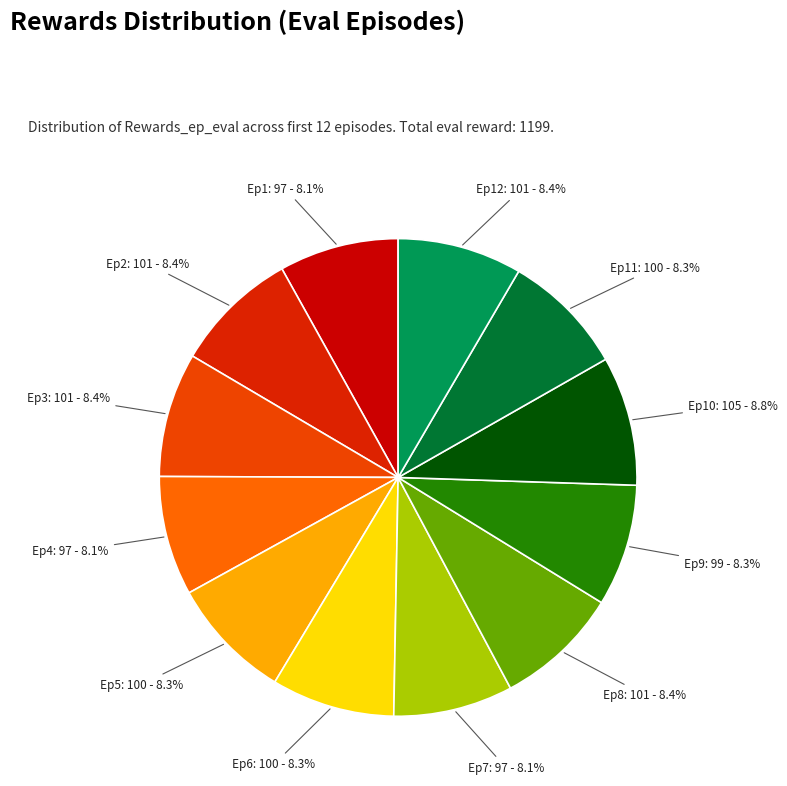

Does any single category account for the majority?

No